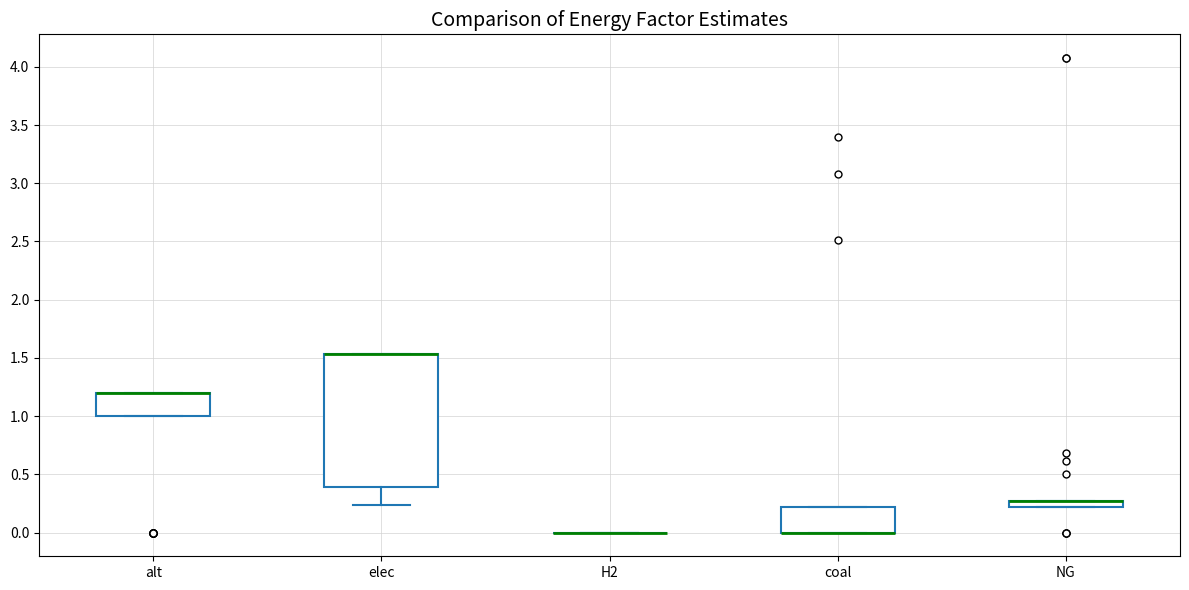

Which box is the tallest, from its lower edge to its upper edge?

elec